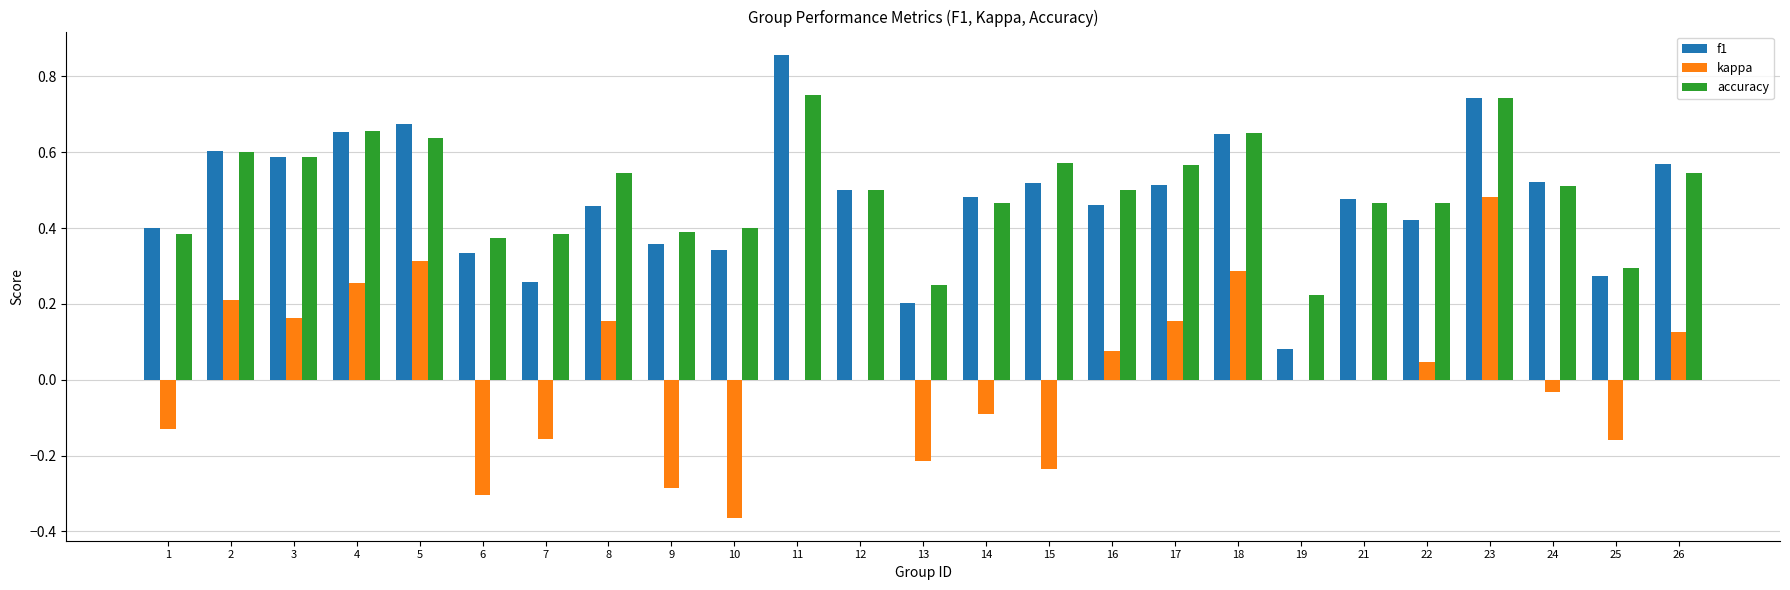

Does the chart contain stacked bars?

No